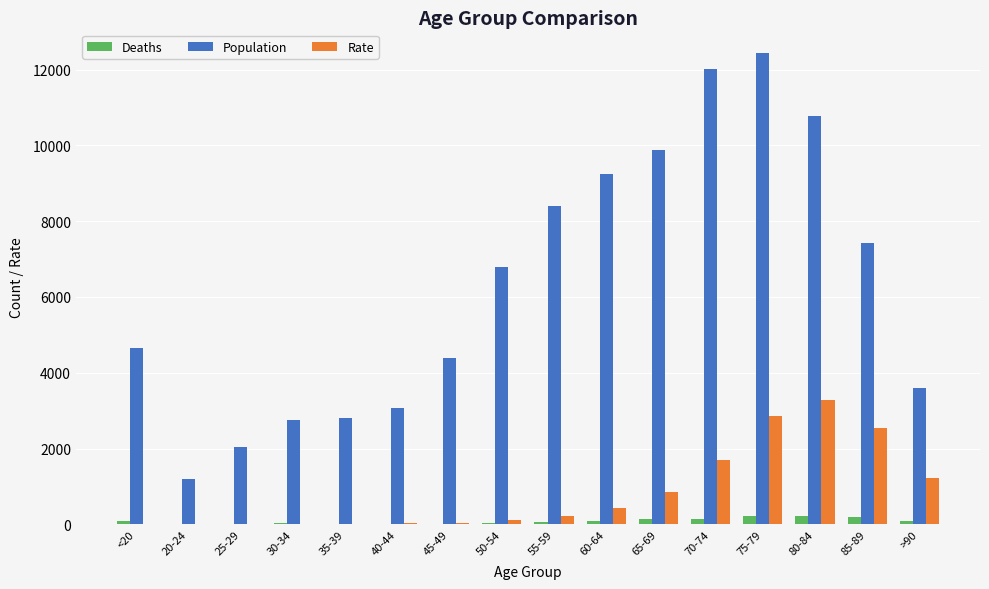

Which series has the largest total across all categories?

Population